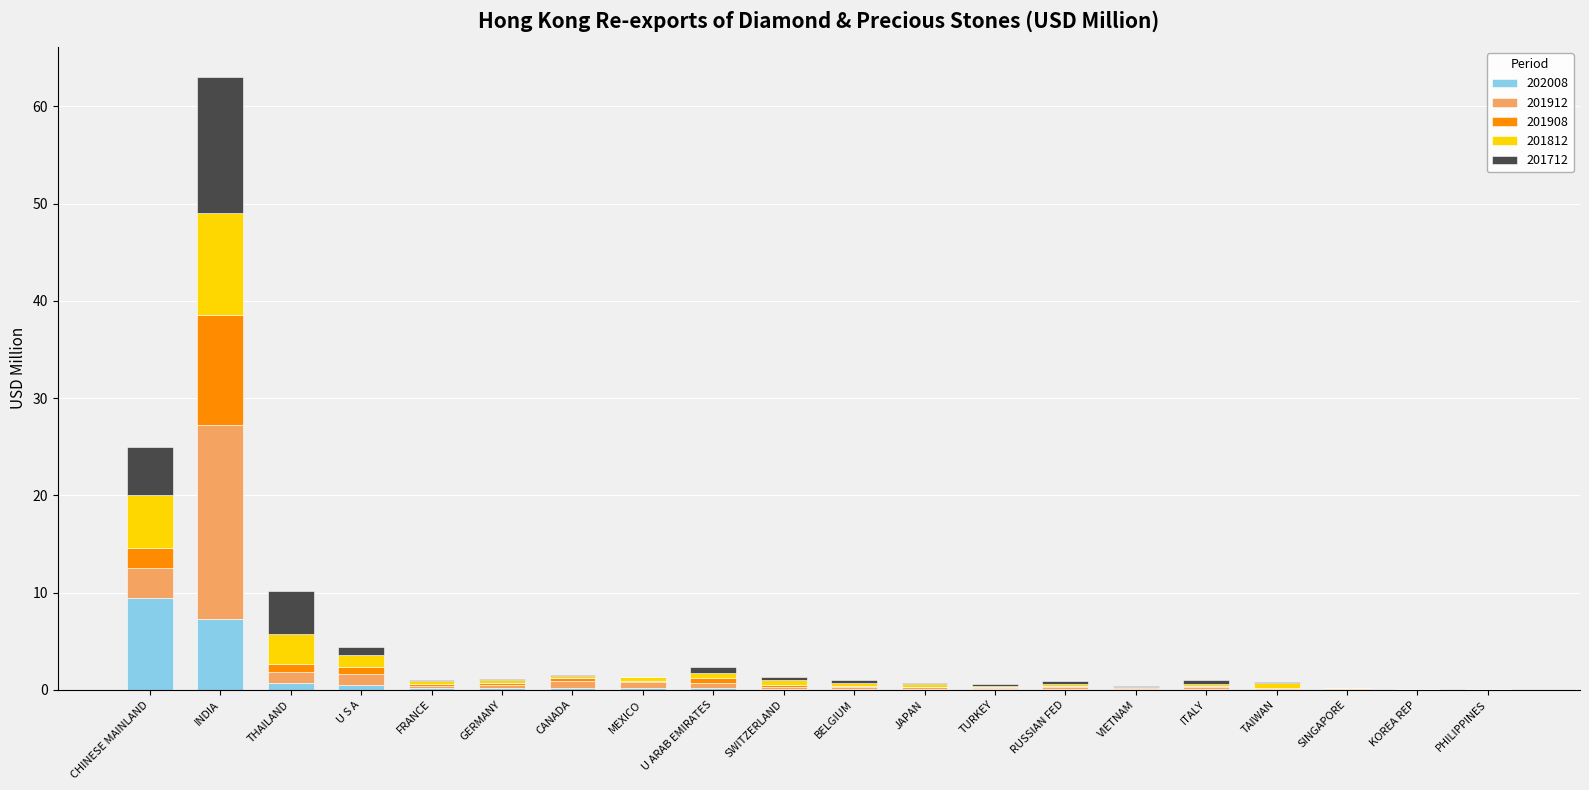

At which category is the sum across all series the highest?

INDIA